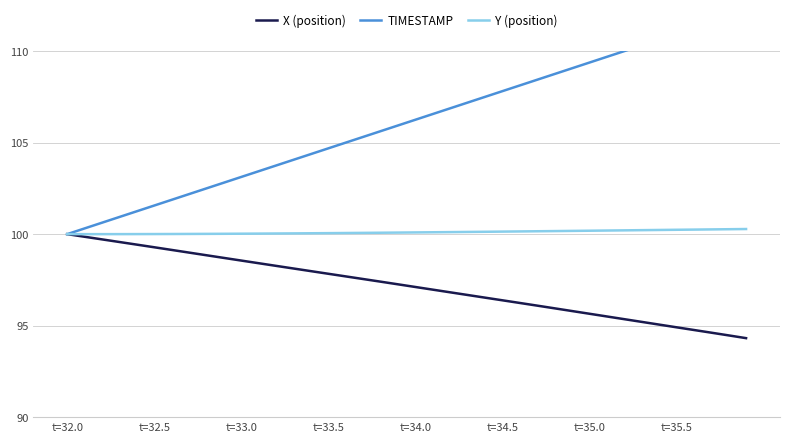

True or false: X (position) and Y (position) cross at least once.

False